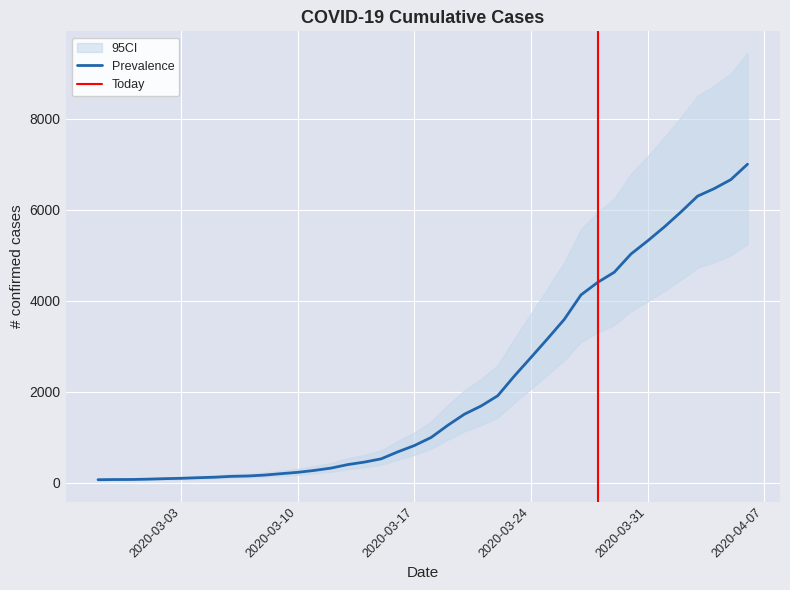

Rank the categories by value from highest to lowest.

2020-04-06, 2020-04-05, 2020-04-04, 2020-04-03, 2020-04-02, 2020-04-01, 2020-03-31, 2020-03-30, 2020-03-29, 2020-03-28, 2020-03-27, 2020-03-26, 2020-03-25, 2020-03-24, 2020-03-23, 2020-03-22, 2020-03-21, 2020-03-20, 2020-03-19, 2020-03-18, 2020-03-17, 2020-03-16, 2020-03-15, 2020-03-14, 2020-03-13, 2020-03-12, 2020-03-11, 2020-03-10, 2020-03-09, 2020-03-08, 2020-03-07, 2020-03-06, 2020-03-05, 2020-03-04, 2020-03-03, 2020-03-02, 2020-03-01, 2020-02-29, 2020-02-28, 2020-02-27